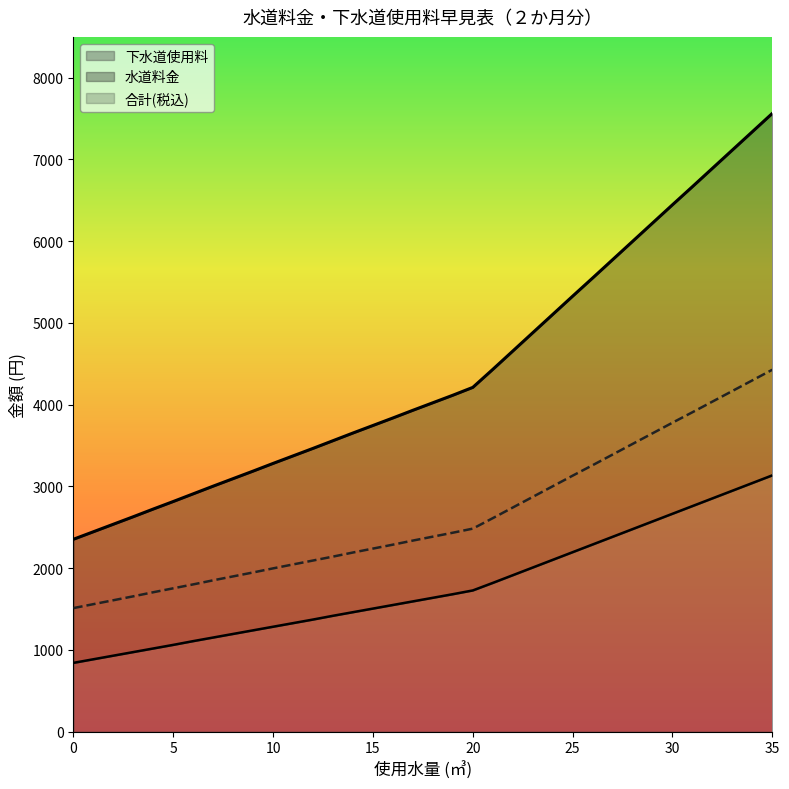

Reading left to right, transcribe all the data shown in this chart.

水道料金: 0=1512	1=1560	2=1608	3=1656	4=1706	5=1754	6=1802	7=1852	8=1900	9=1948	10=1998	11=2046	12=2094	13=2142	14=2192	15=2240	16=2288	17=2338	18=2386	19=2434	20=2484	21=2612	22=2742	23=2872	24=3002	25=3132	26=3260	27=3390	28=3520	29=3650	30=3780	31=3908	32=4038	33=4168	34=4298	35=4428
下水道使用料: 0=842	1=886	2=930	3=974	4=1018	5=1062	6=1108	7=1152	8=1196	9=1240	10=1284	11=1328	12=1372	13=1418	14=1462	15=1506	16=1550	17=1594	18=1638	19=1682	20=1728	21=1820	22=1914	23=2008	24=2102	25=2196	26=2290	27=2384	28=2478	29=2572	30=2666	31=2760	32=2854	33=2948	34=3042	35=3136
合計(税込): 0=2354	1=2446	2=2538	3=2630	4=2724	5=2816	6=2910	7=3004	8=3096	9=3188	10=3282	11=3374	12=3466	13=3560	14=3654	15=3746	16=3838	17=3932	18=4024	19=4116	20=4212	21=4432	22=4656	23=4880	24=5104	25=5328	26=5550	27=5774	28=5998	29=6222	30=6446	31=6668	32=6892	33=7116	34=7340	35=7564